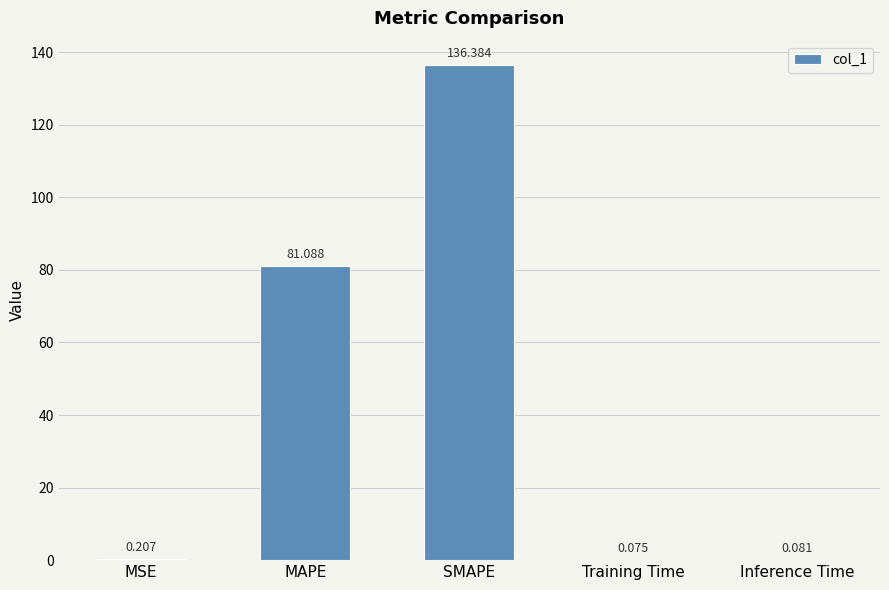

Are the bars horizontal?

No